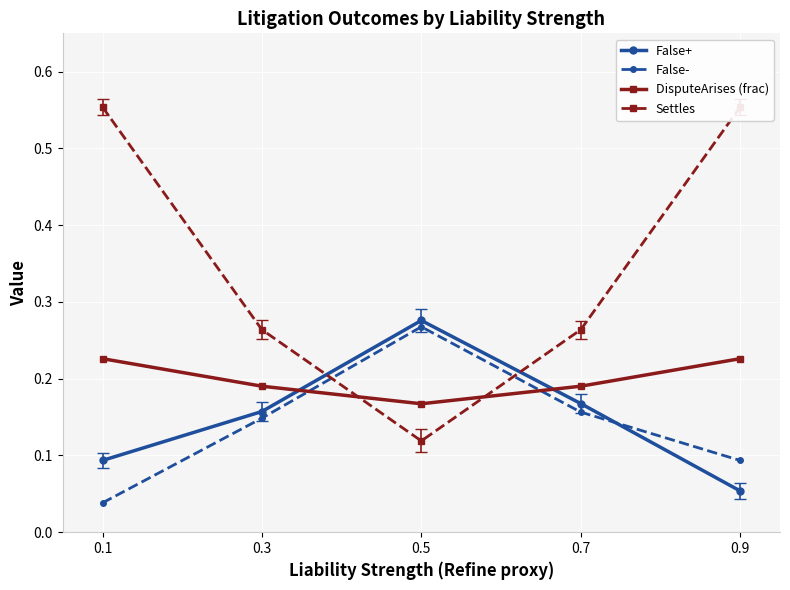

True or false: False+ and False- cross at least once.

True